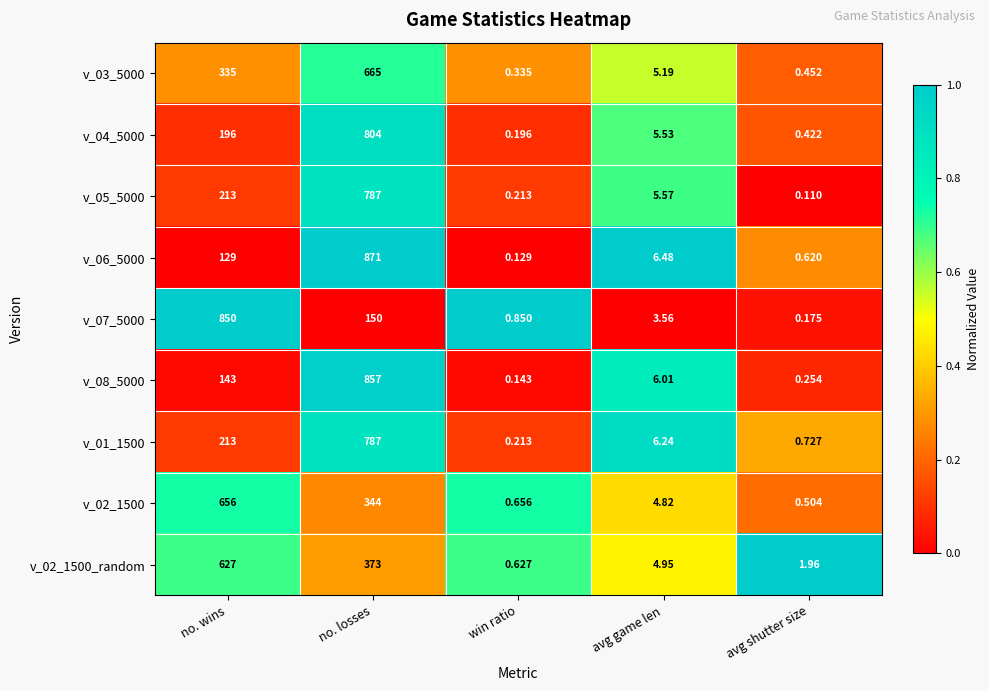

Which series has the widest spread of values?

v_06_5000